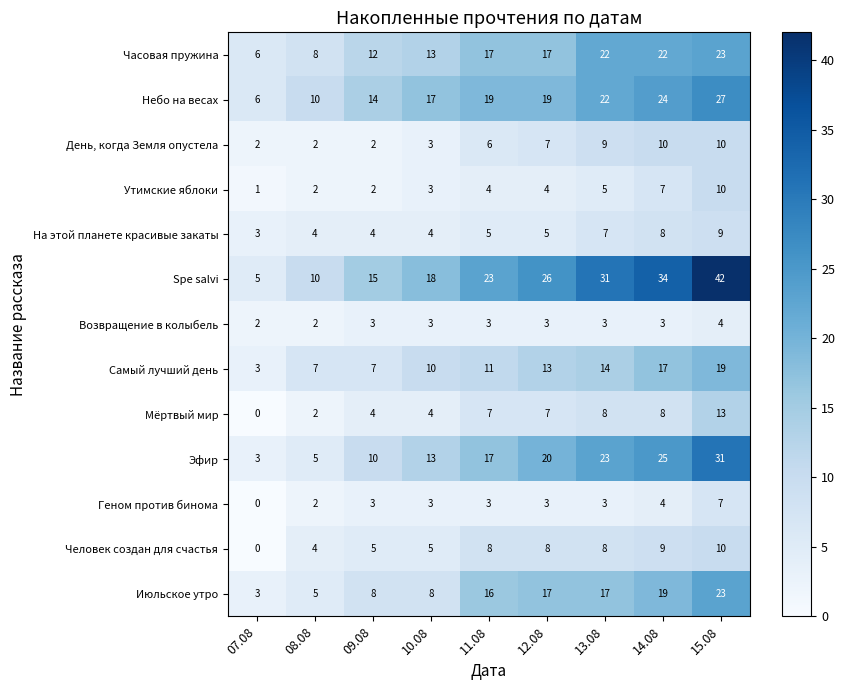

Which series has the widest spread of values?

Spe salvi